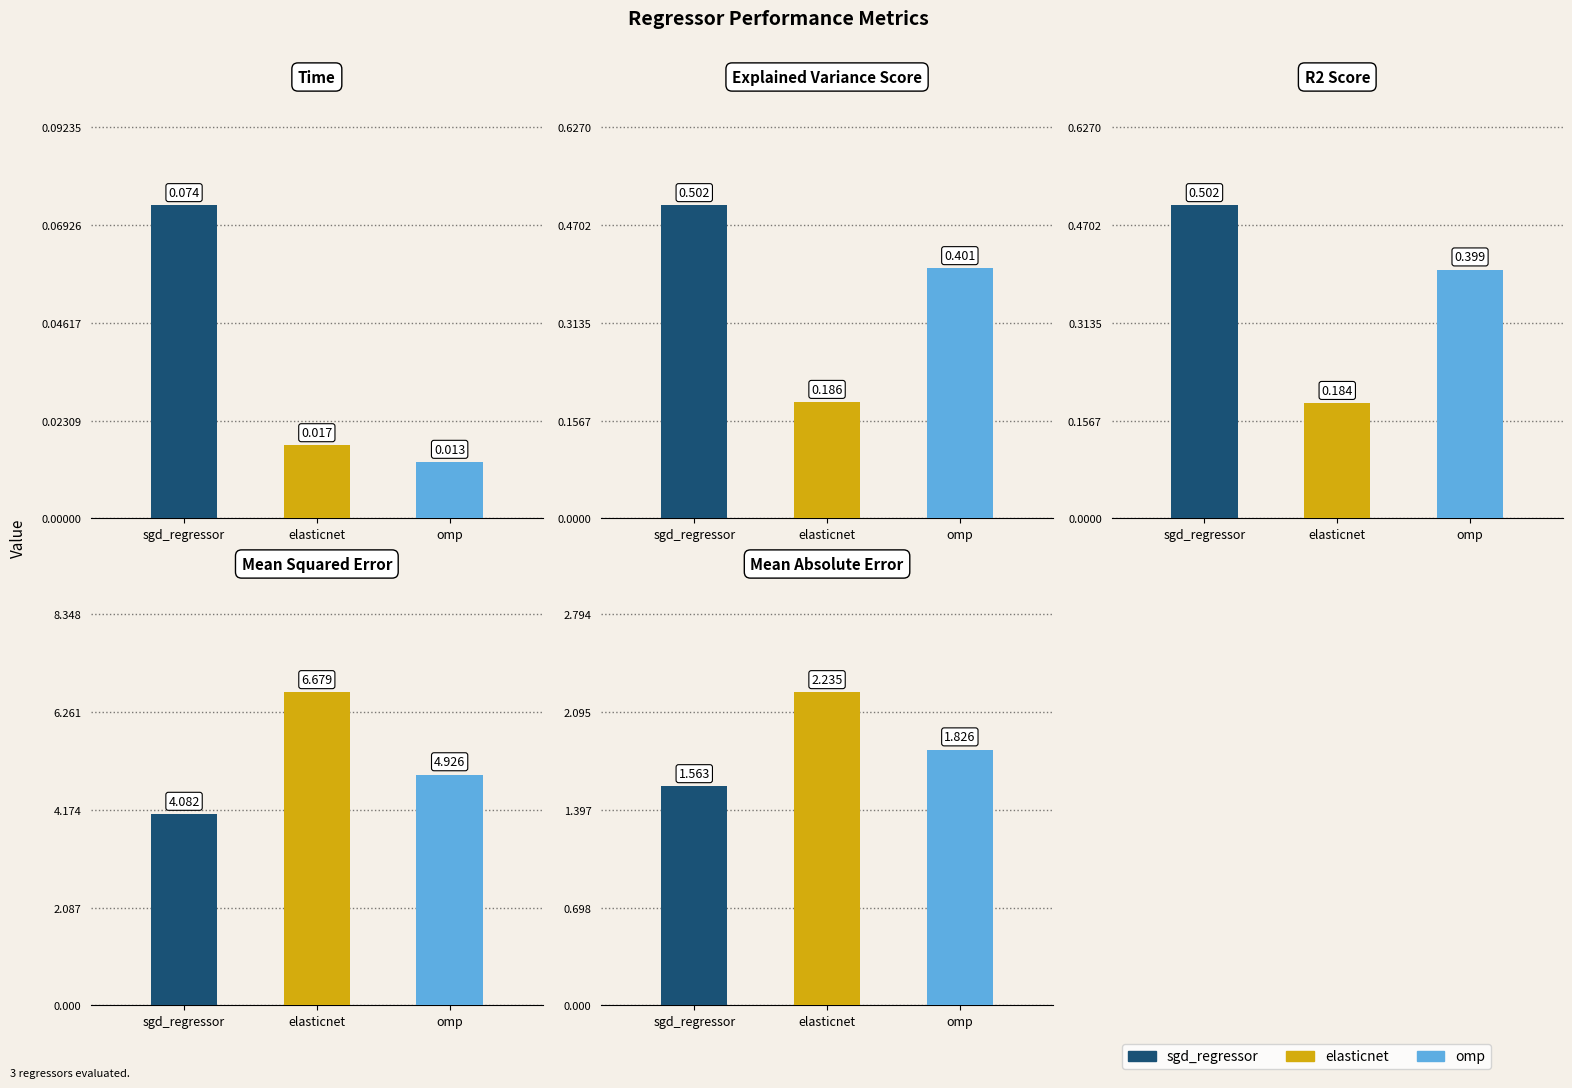

Are the bars grouped side by side (vs. stacked)?

Yes